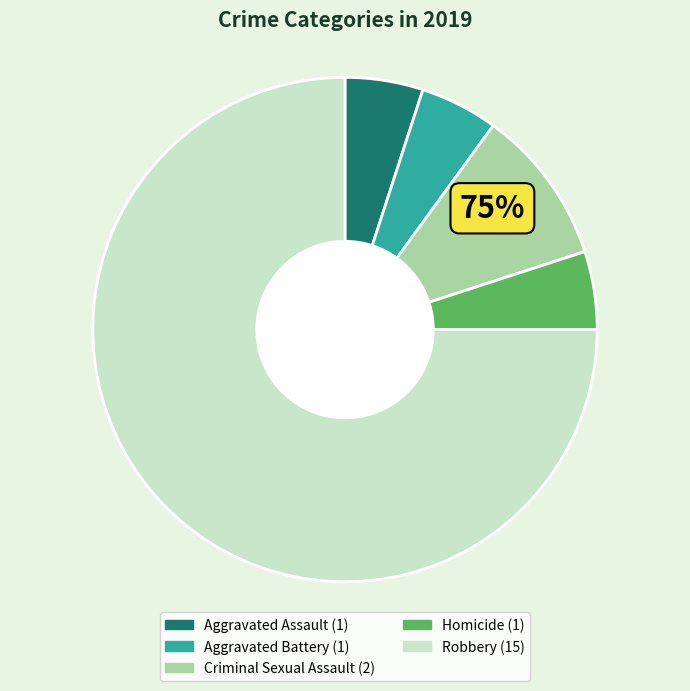

Is the sum of Homicide and Criminal Sexual Assault greater than half?

No